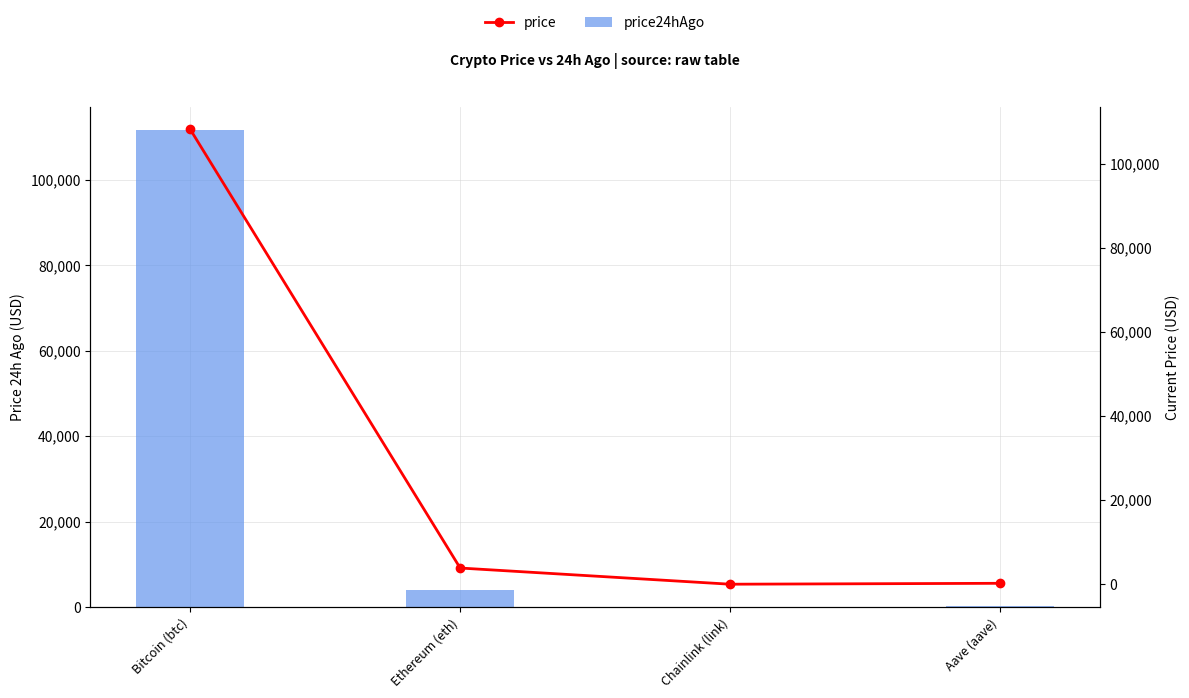

At which label does price24hAgo reach its peak?

Bitcoin (btc)